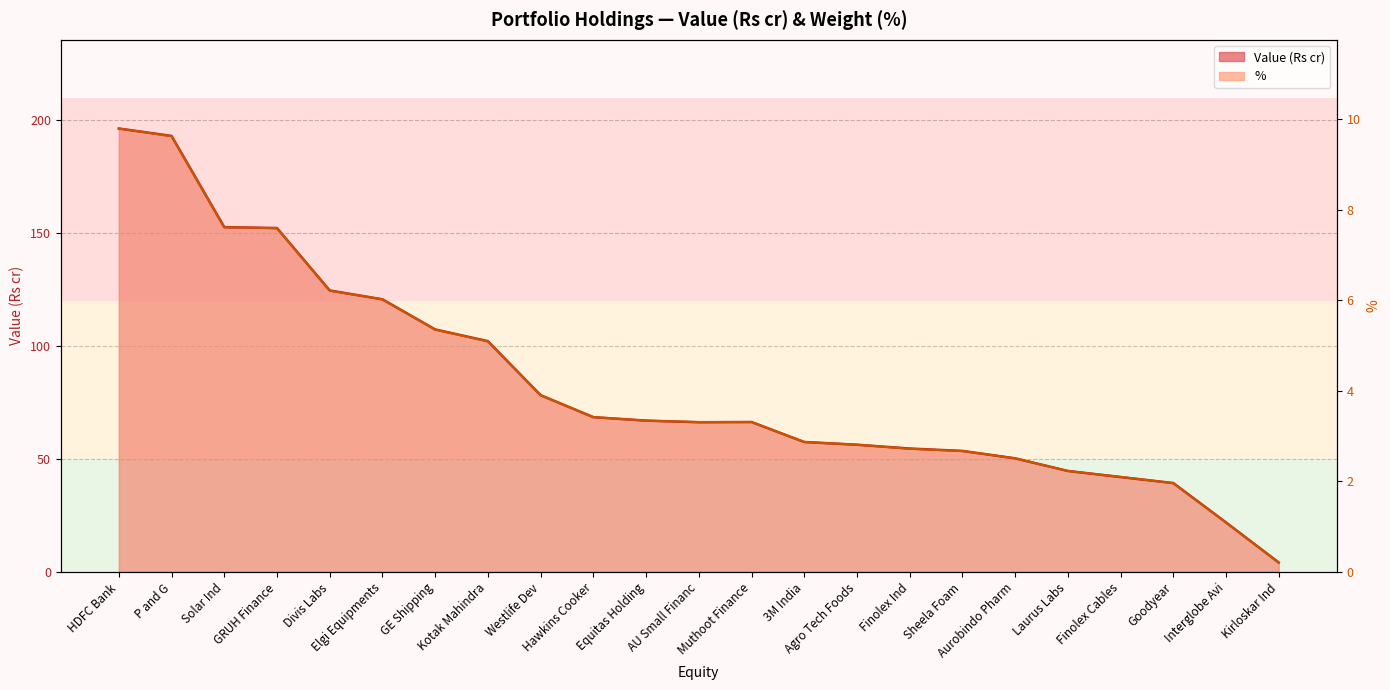

True or false: Value (Rs cr) has a value of 9.8 at Laurus Labs.

False